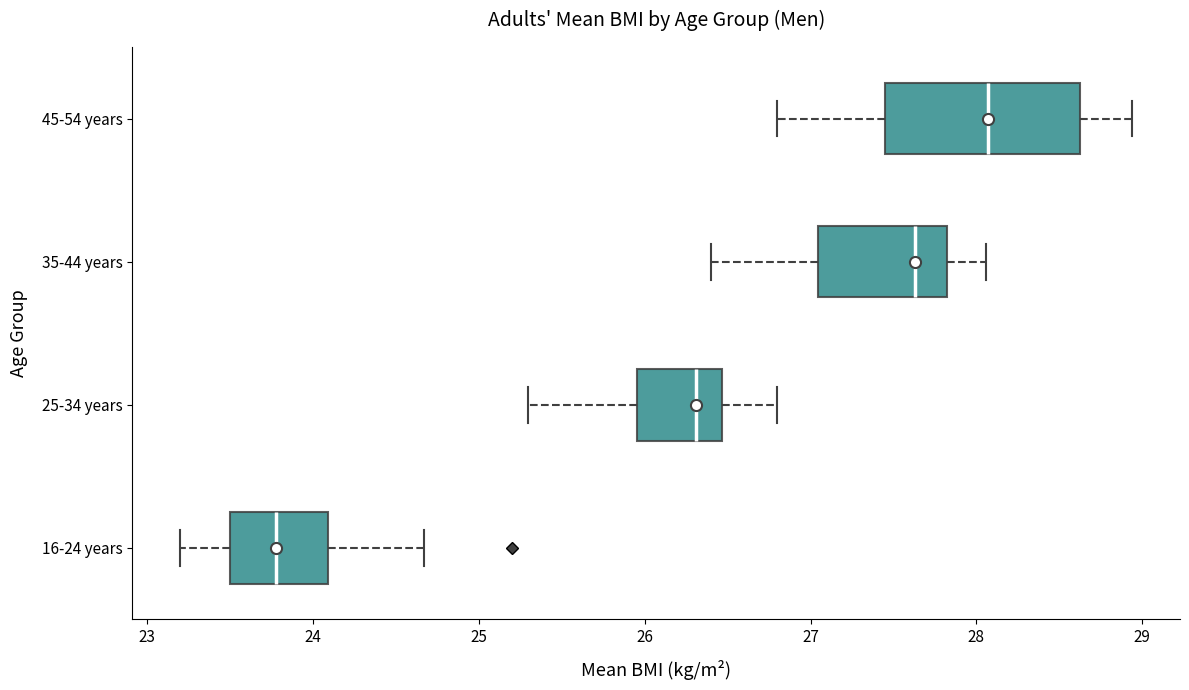

Reading bottom to top, read every box against the x-axis: the position of its median line, the range the box covers, and the ends of its whiskers. The values are not printed on the chart, so give them approximately, as read against the axis.

16-24 years: median 23.8, box 23.5 to 24.1, whiskers 23.2 to 24.7
25-34 years: median 26.3, box 26.0 to 26.5, whiskers 25.3 to 26.8
35-44 years: median 27.6, box 27.0 to 27.8, whiskers 26.4 to 28.1
45-54 years: median 28.1, box 27.5 to 28.6, whiskers 26.8 to 28.9